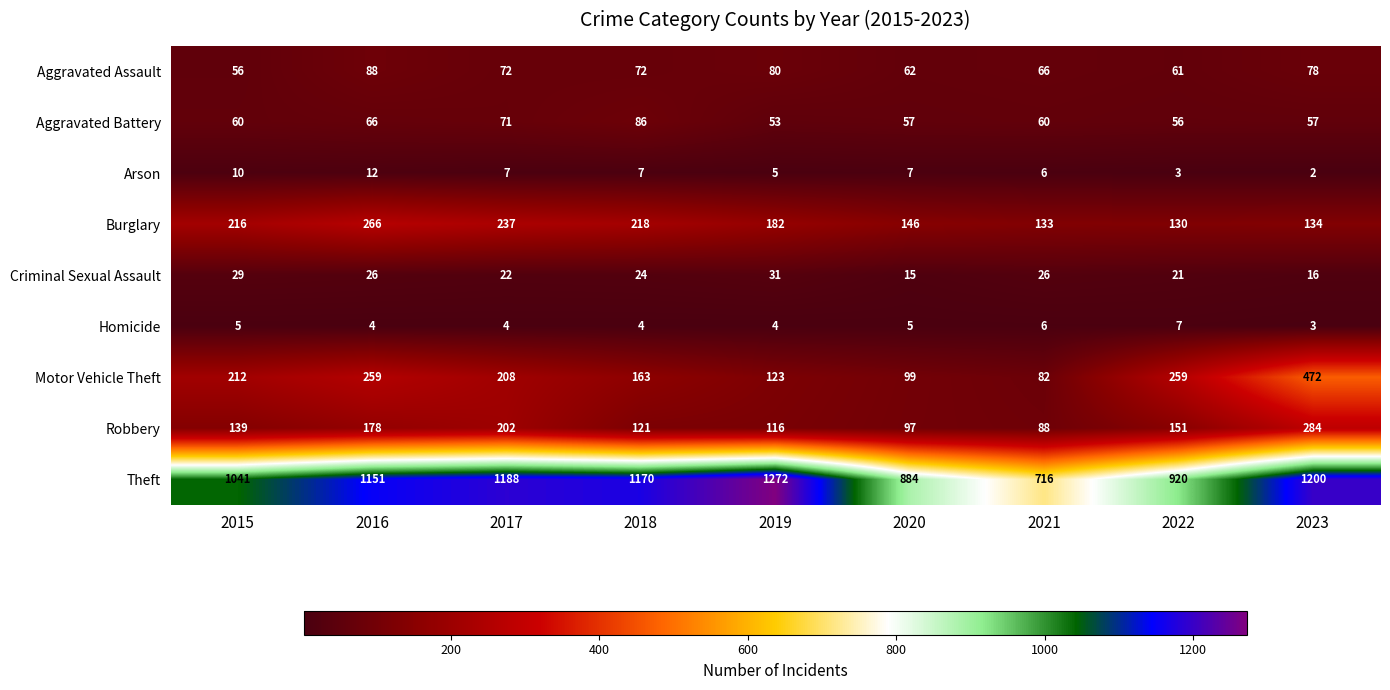

True or false: Aggravated Battery has a value of 71 at 2019.

False